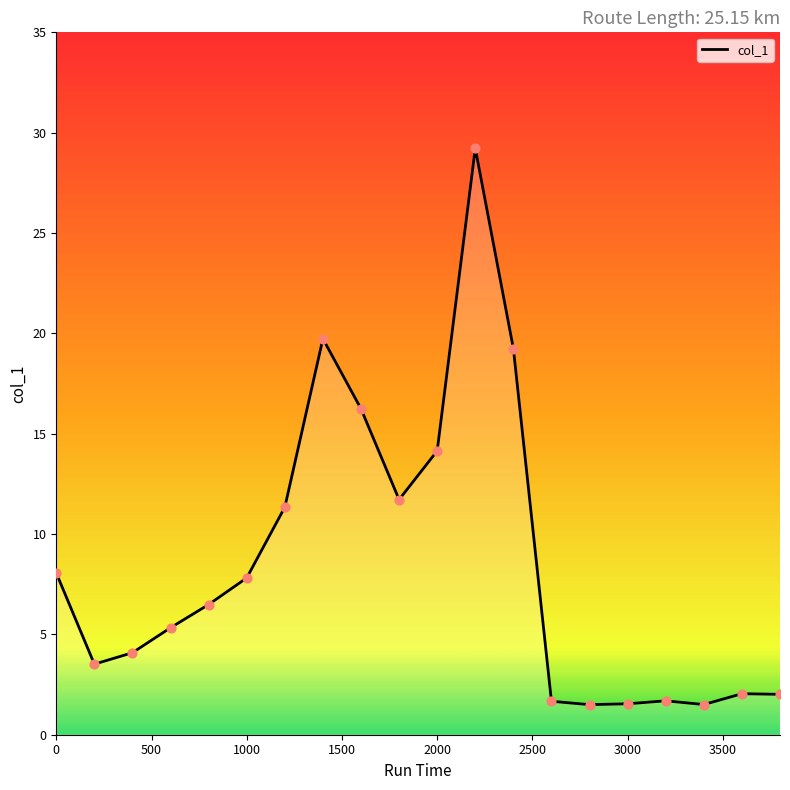

What is the maximum value shown in the chart?

29.2